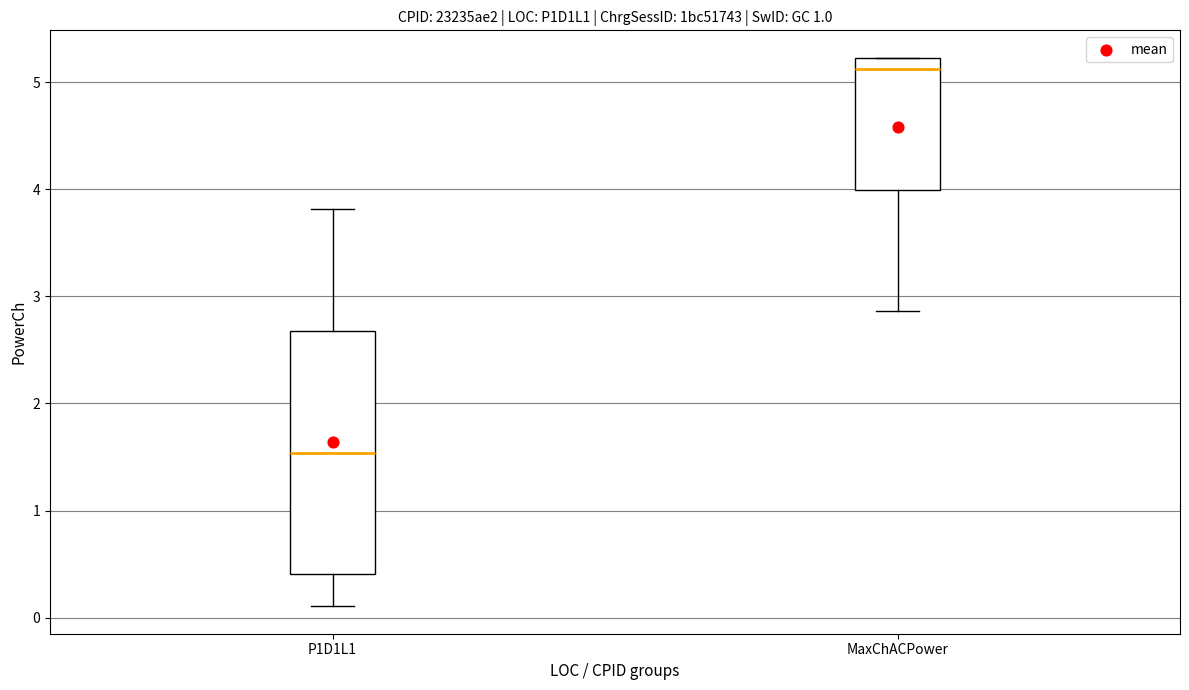

Reading left to right, transcribe this box plot: for each box, give where its median line is, the range the box spans, and where its two whiskers end, as read against the y-axis. The values are not printed on the chart, so give them approximately, as read against the axis.

P1D1L1: median 1.5, box 0.4 to 2.7, whiskers 0.1 to 3.8
MaxChACPower: median 5.1, box 4.0 to 5.2, whiskers 2.9 to 5.2